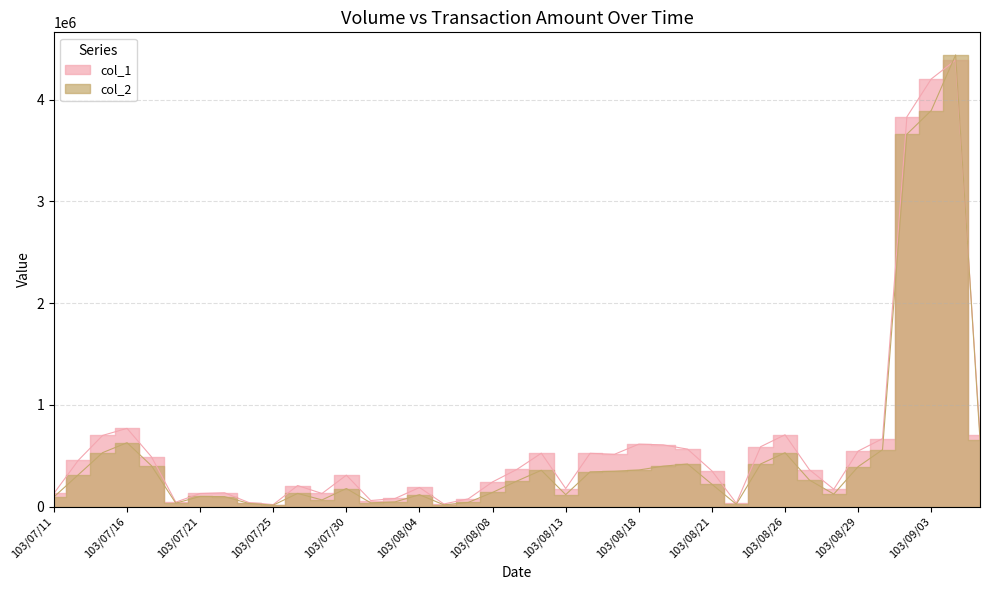

What are all the series names shown in the legend?

col_1, col_2